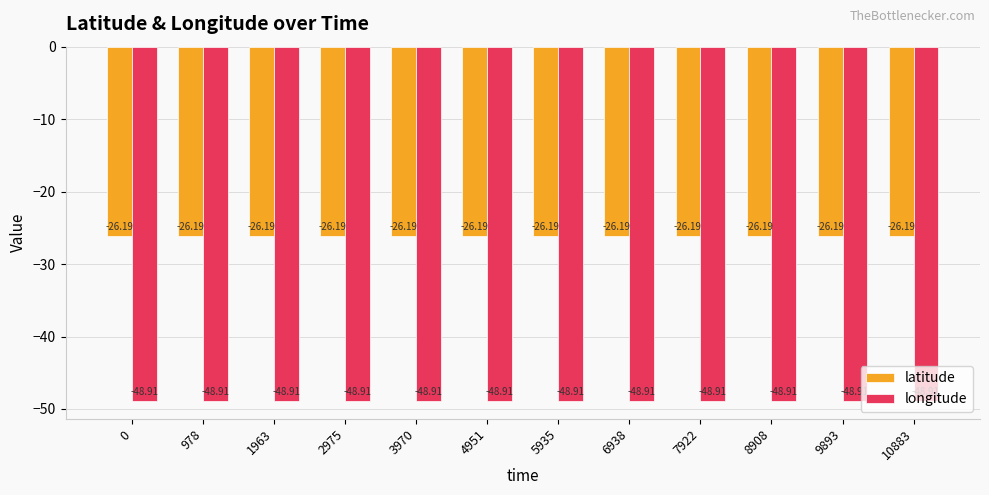

How many bars are there in total?

24